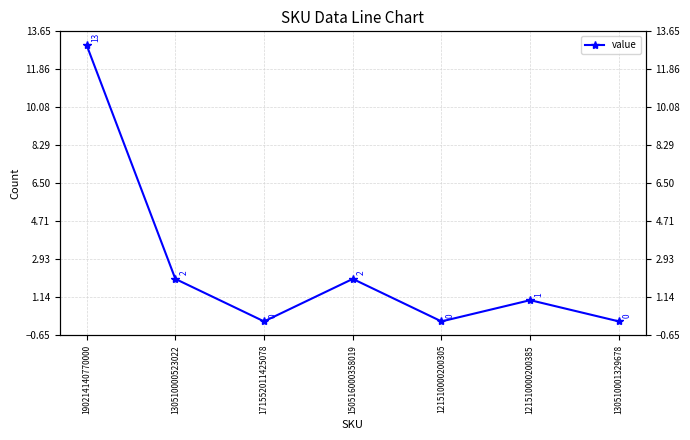

What is the average value?

3